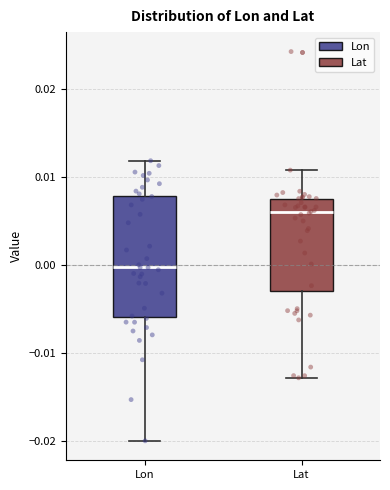

Which box is the tallest, from its lower edge to its upper edge?

Lon